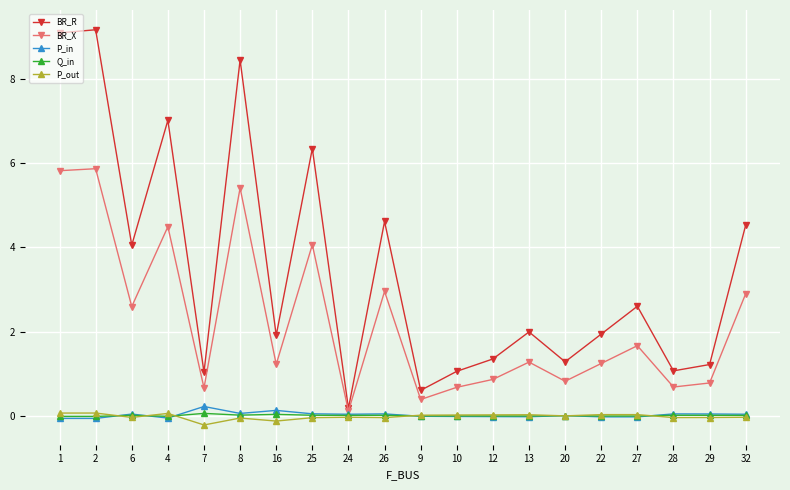

At how many categories does at least one series exceed 6?

5